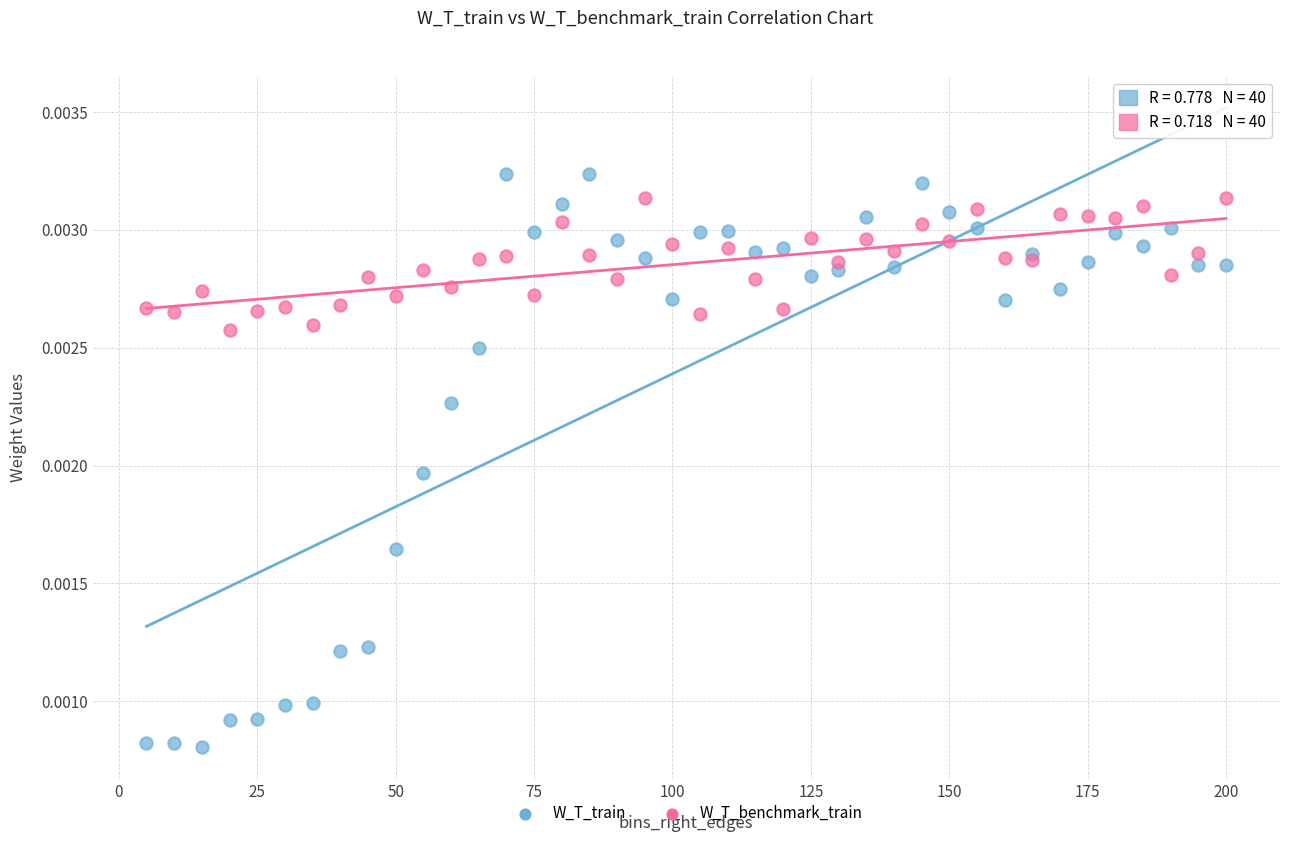

Which series has the largest Y range (max minus min)?

W_T_train